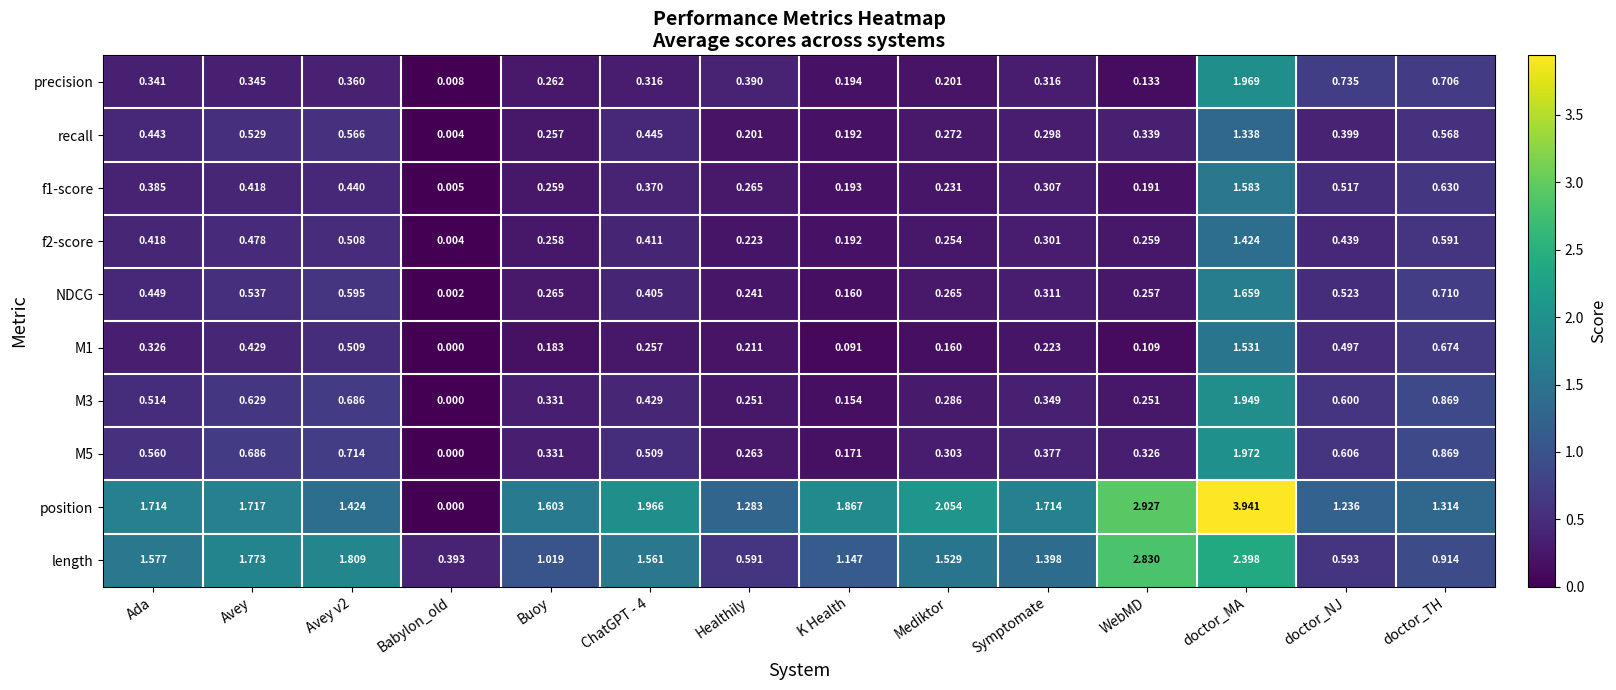

Where is position nearest to the value 1?

doctor_NJ